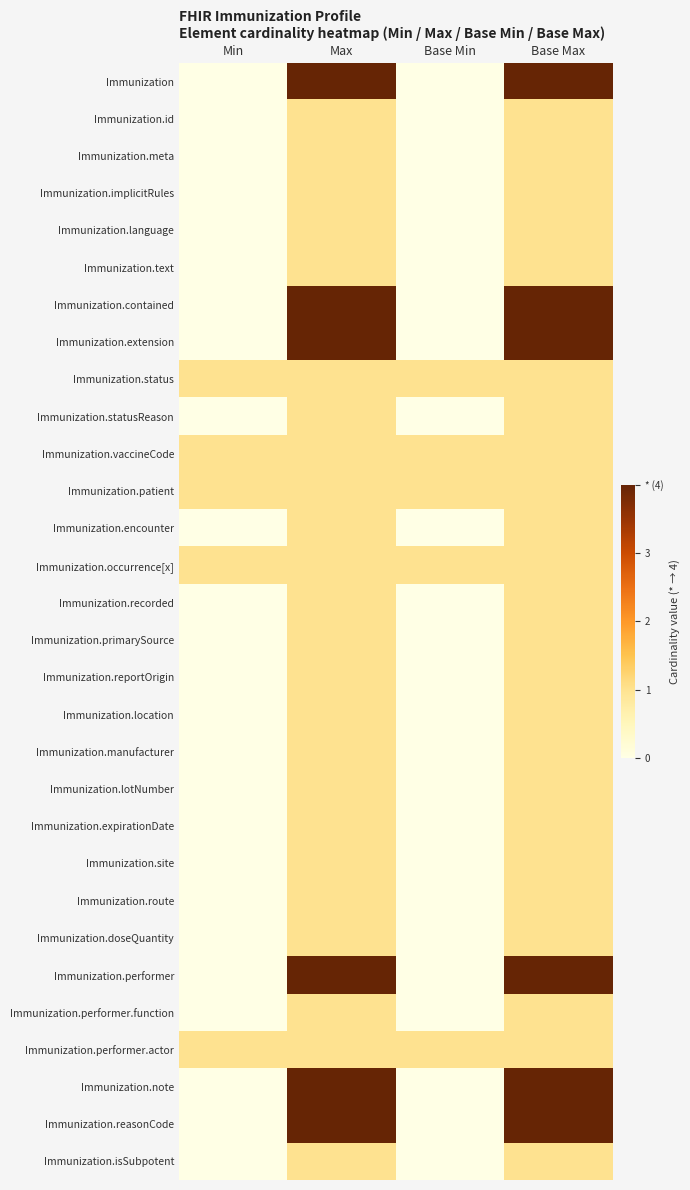

At which category is the sum across all series the highest?

Max